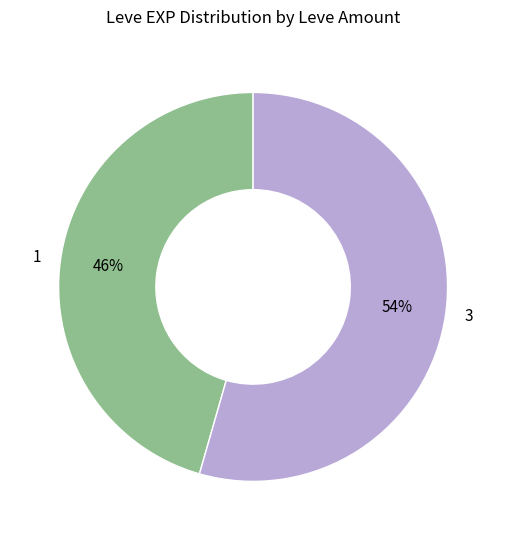

How many segments does this pie chart have?

2